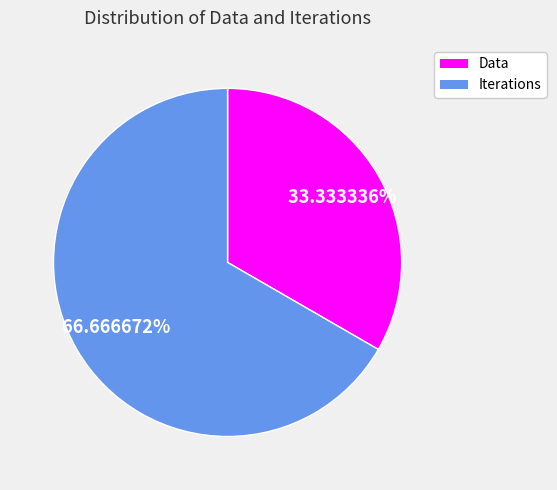

What is the ratio of the value at Data to the value at Iterations?

0.5